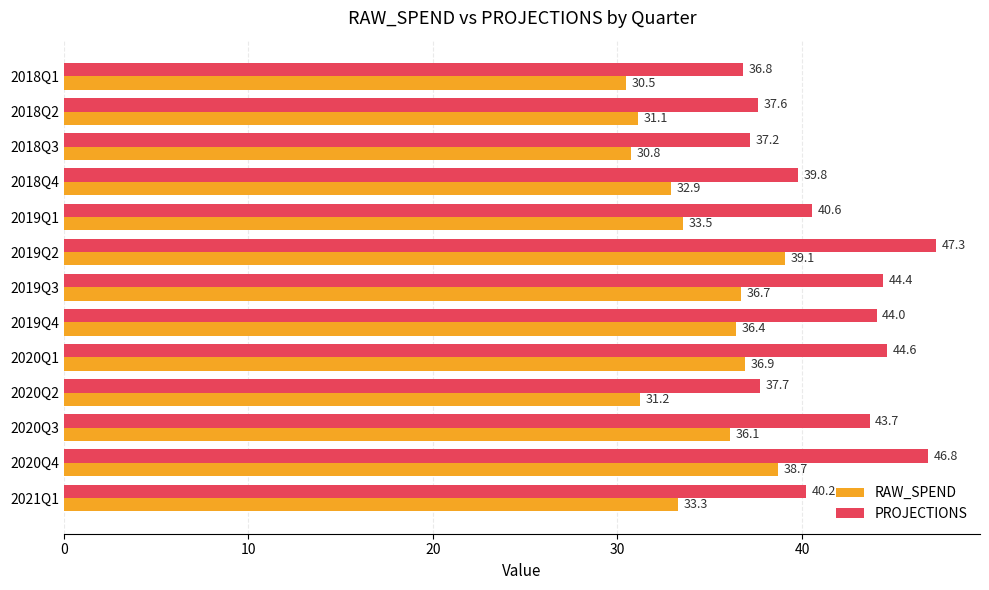

Rank the series by their average value, from highest to lowest.

PROJECTIONS, RAW_SPEND